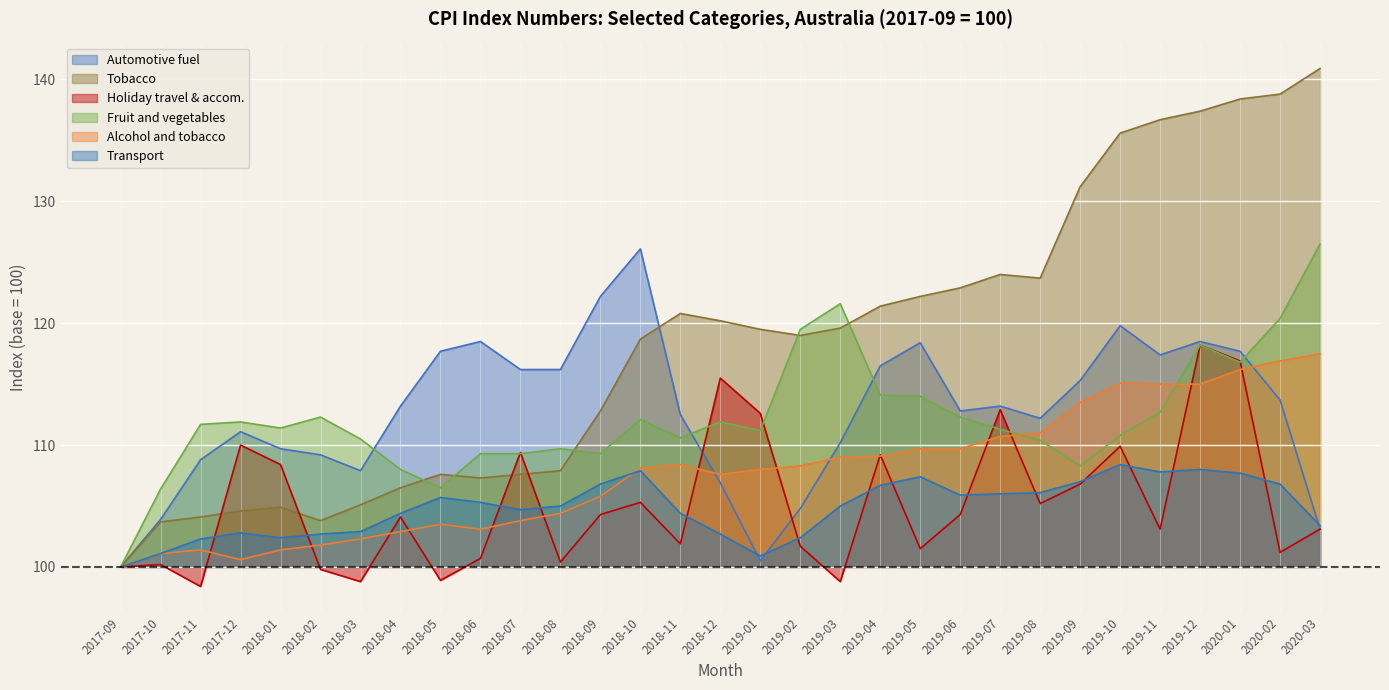

Is the value of Holiday travel & accom. at 2018-10 greater than the value of Transport at 2020-01?

No